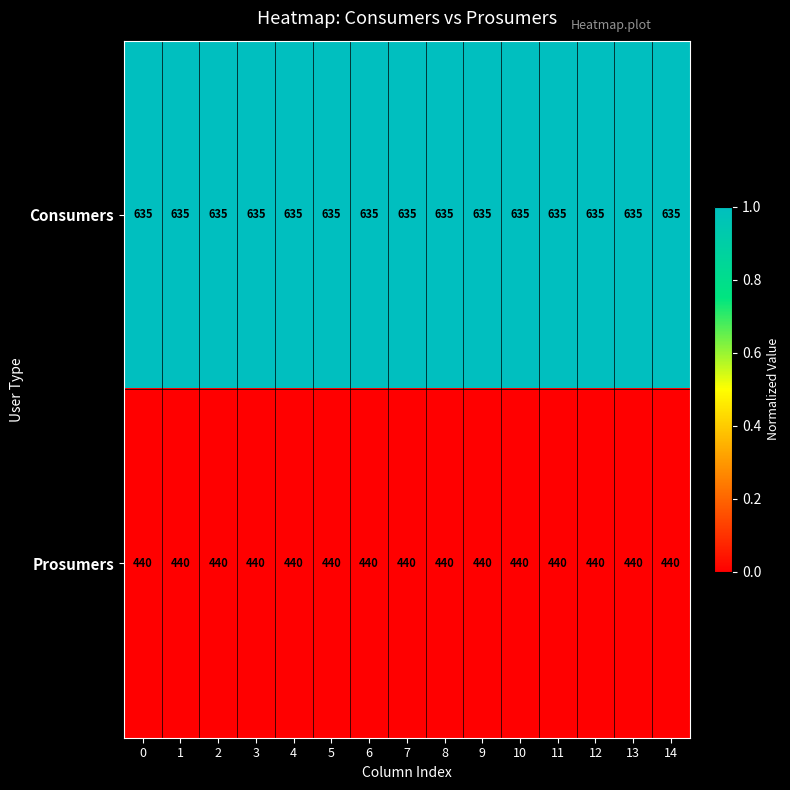

The Consumers series shows 346 at 4. True or false?

False